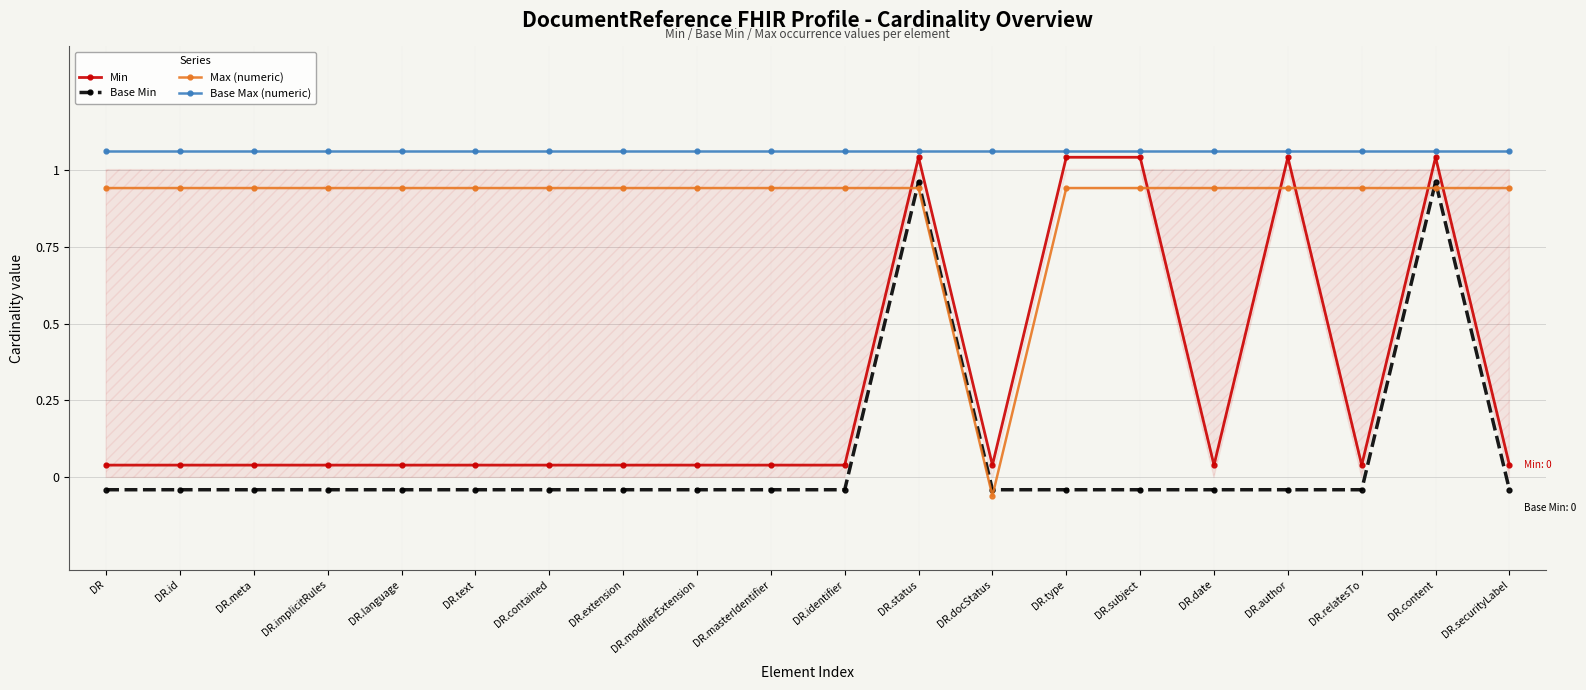

Is the value of Min at DR.text greater than the value of Base Max (numeric) at DR.status?

No